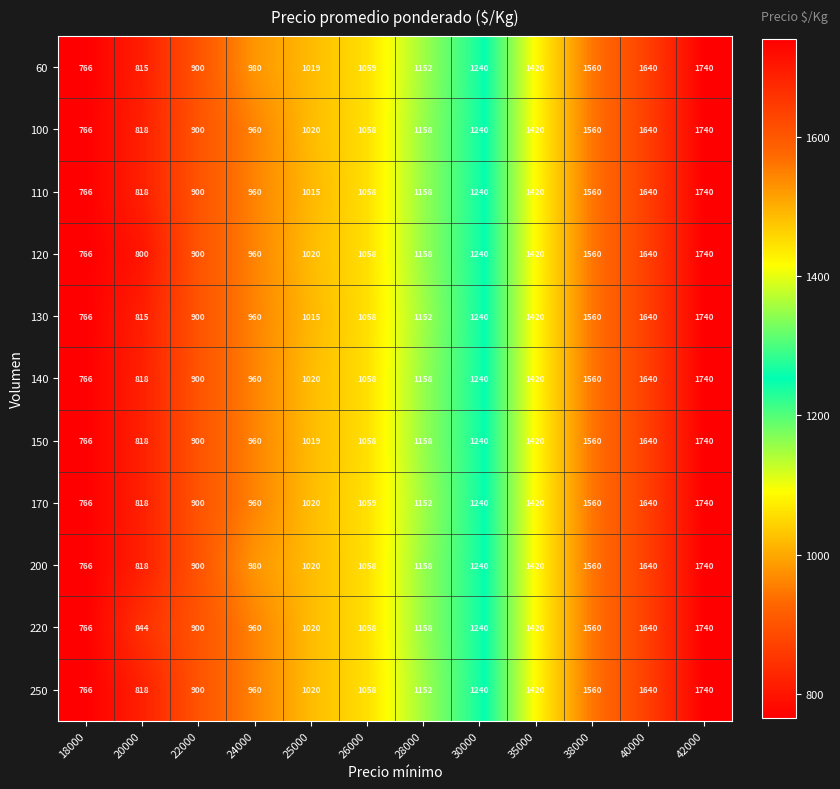

At which label is 100 closest to 1253?

30000